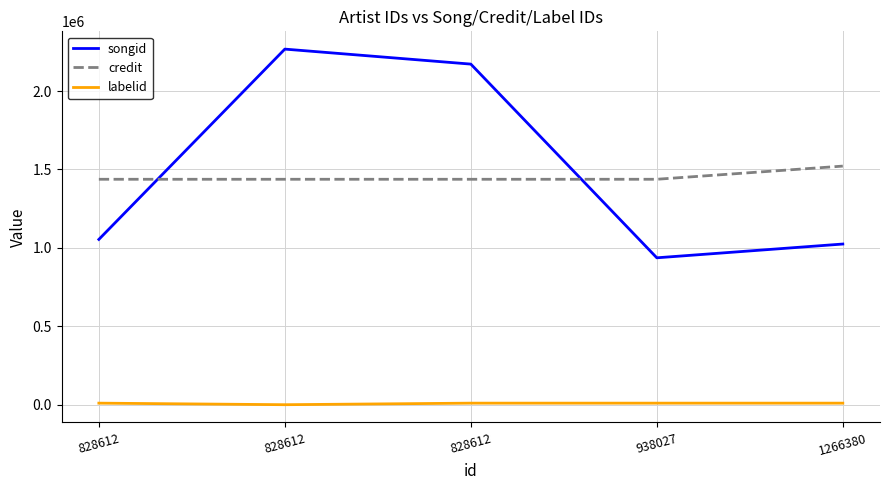

What are all the series names shown in the legend?

songid, credit, labelid